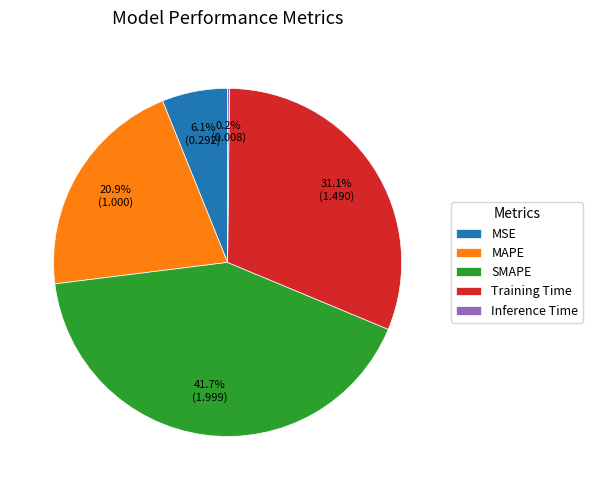

Which slice is the largest?

SMAPE